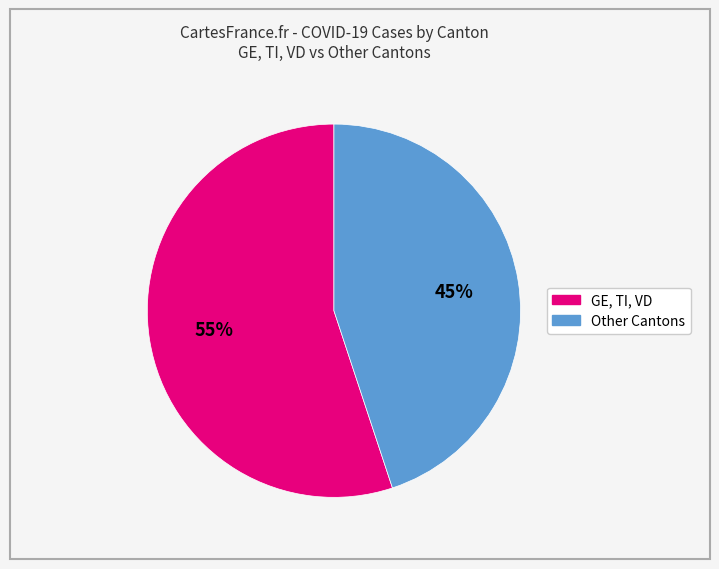

To the nearest percent, what is the difference between the largest and smallest slice percentages?

10%